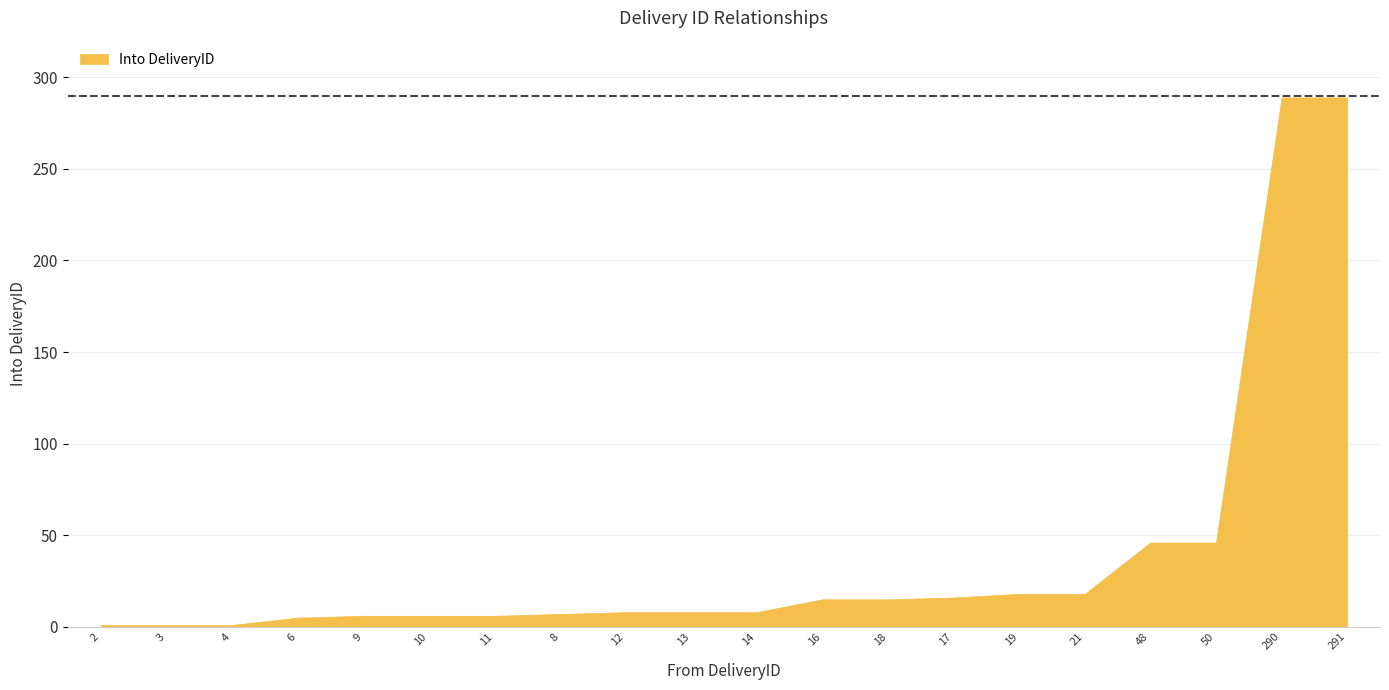

What is the minimum value shown in the chart?

1